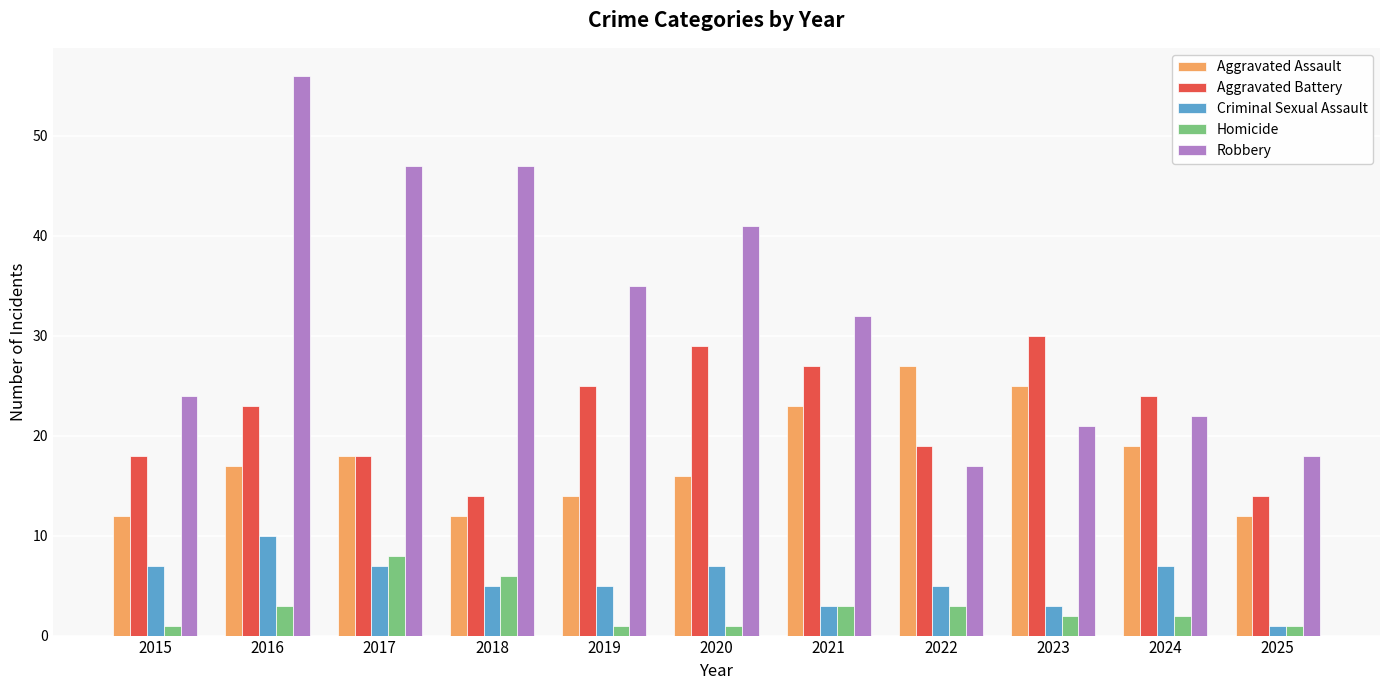

At 2015, list the series in order from smallest to largest.

Homicide, Criminal Sexual Assault, Aggravated Assault, Aggravated Battery, Robbery